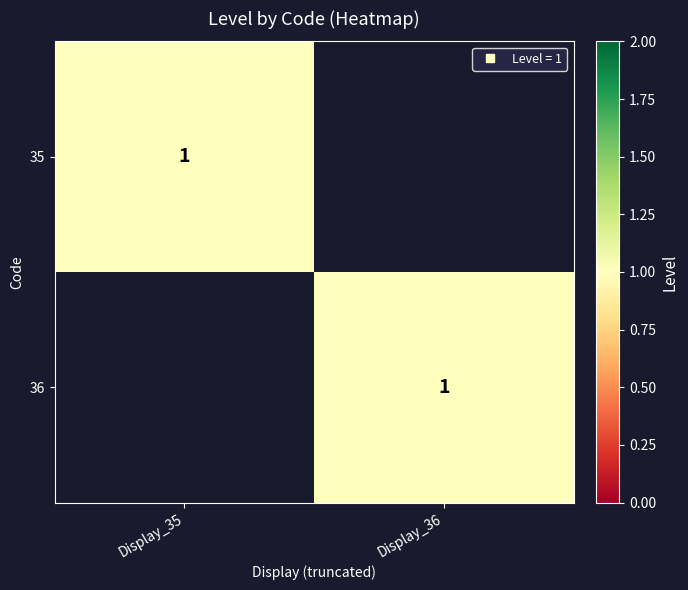

Which series has the largest range (max minus min)?

35